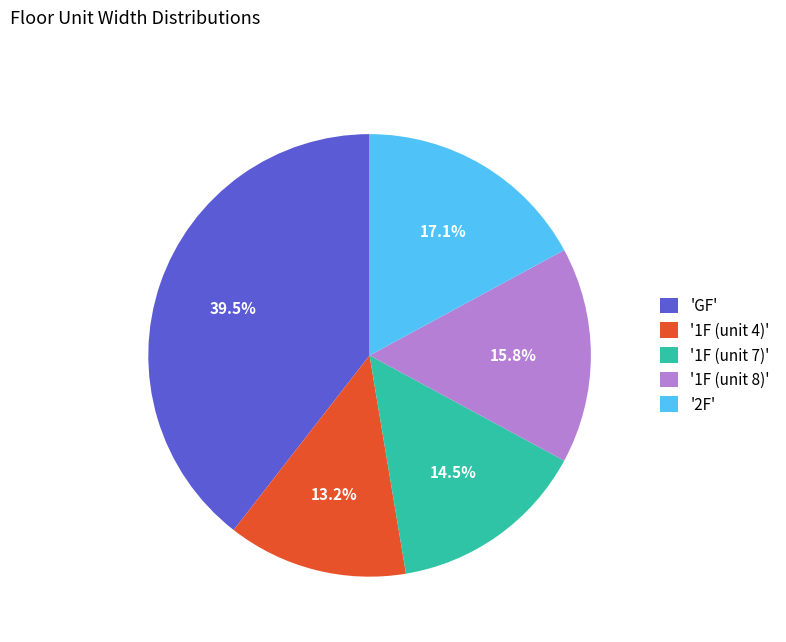

Which has a higher value, 'GF' or '2F'?

'GF'